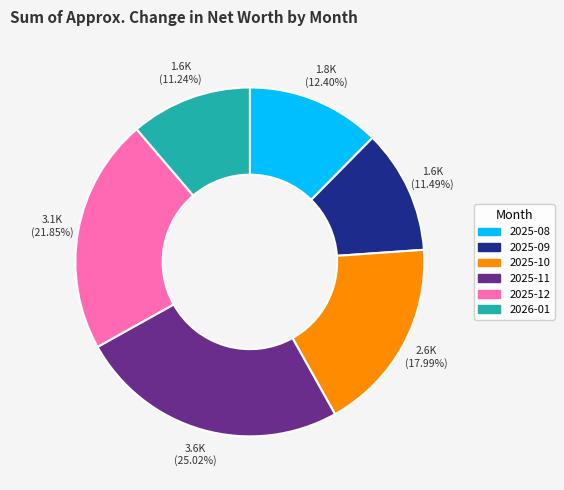

Which slice is the largest?

2025-11